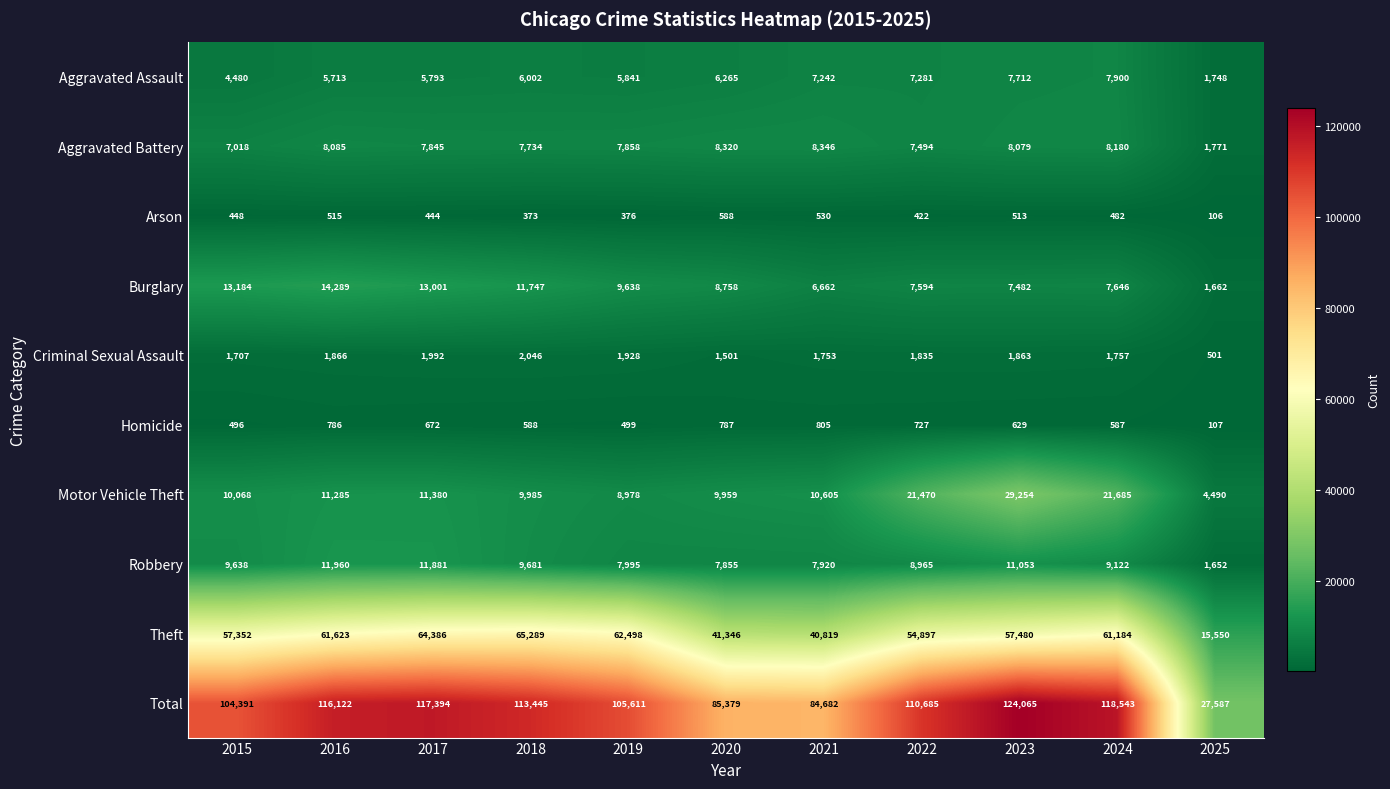

Which series has the largest total across all categories?

Total